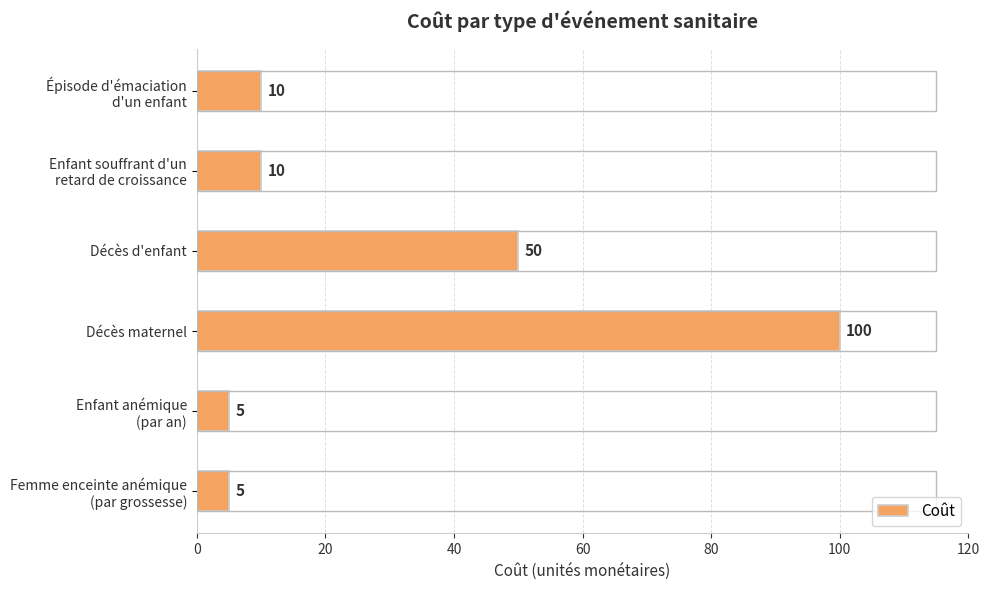

Does the chart contain stacked bars?

No